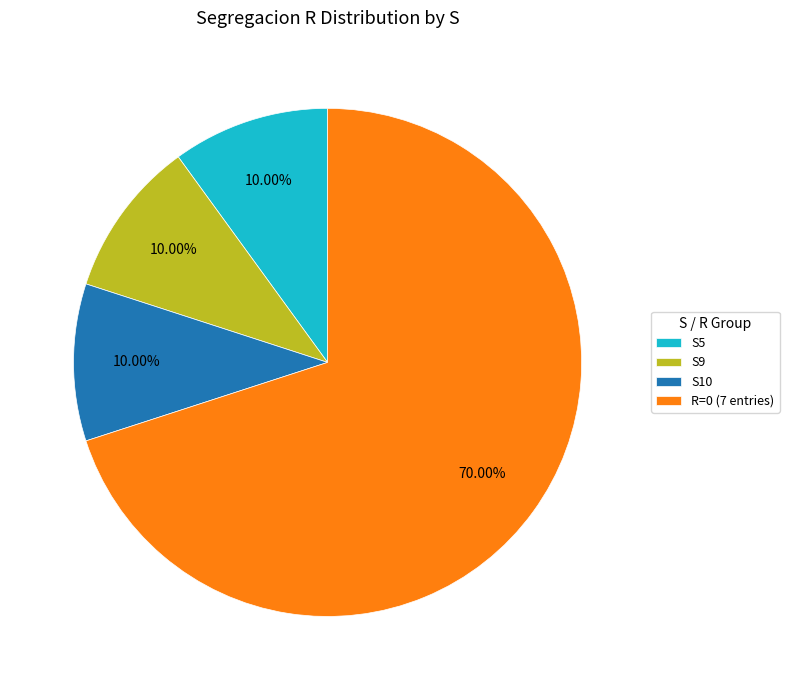

Is the sum of R=0 (7 entries) and S5 greater than half?

Yes